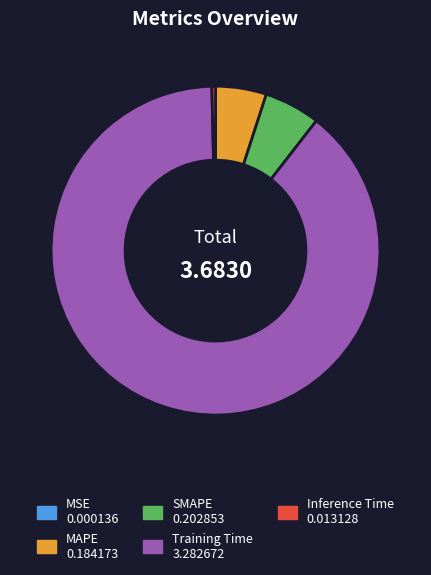

Between Inference Time and MAPE, which is larger?

MAPE